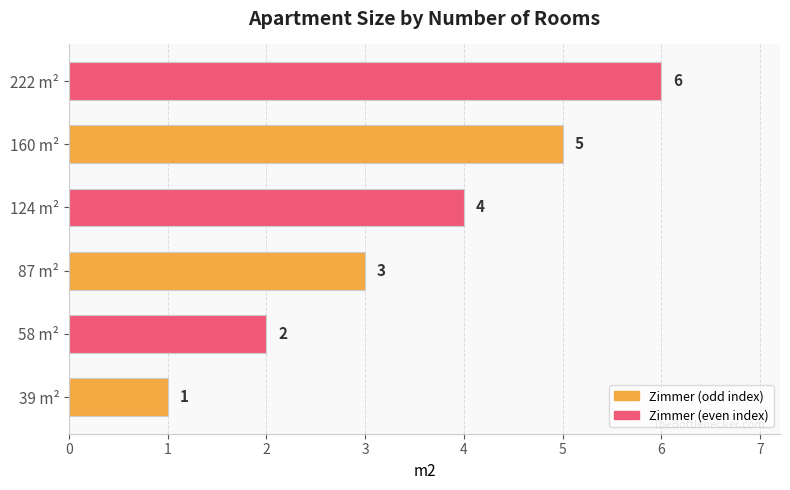

What is the change in value from 58 m² to 87 m²?

+1